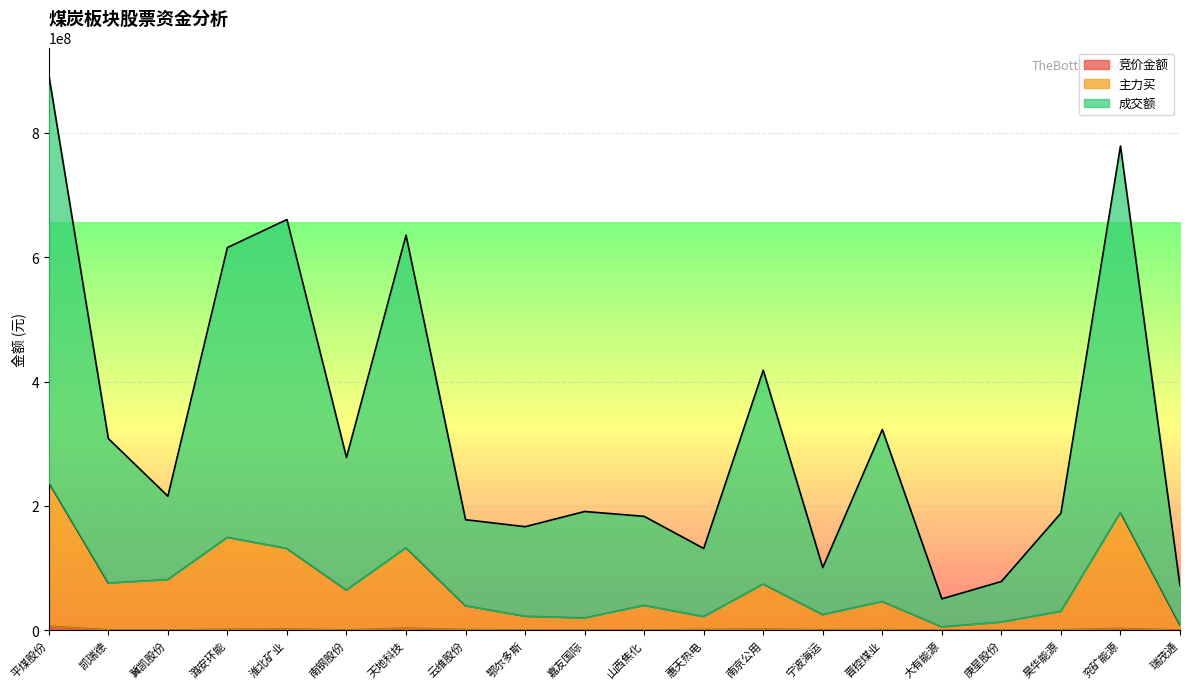

What is the sum of the 竞价金额 values at 天地科技 and 瑞茂通?

3342538